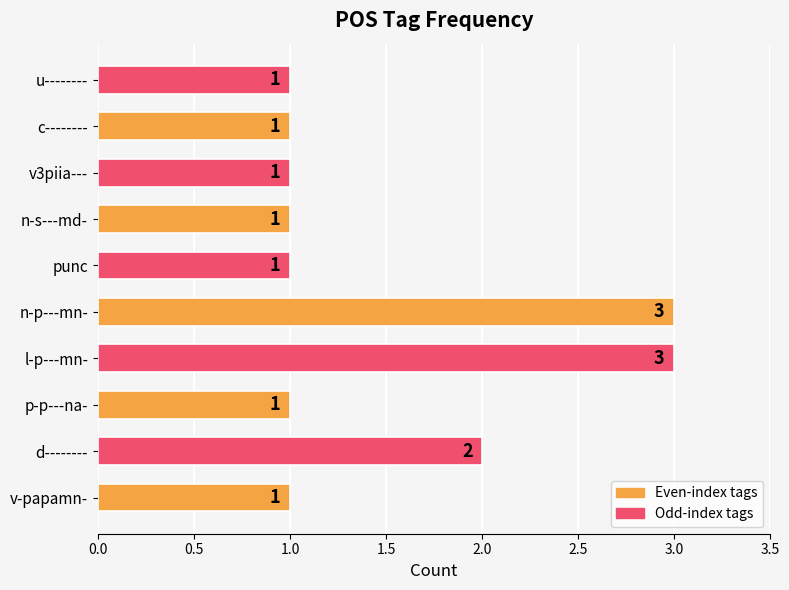

Reading bottom to top, what are all the values shown in this chart?

1	2	1	3	3	1	1	1	1	1